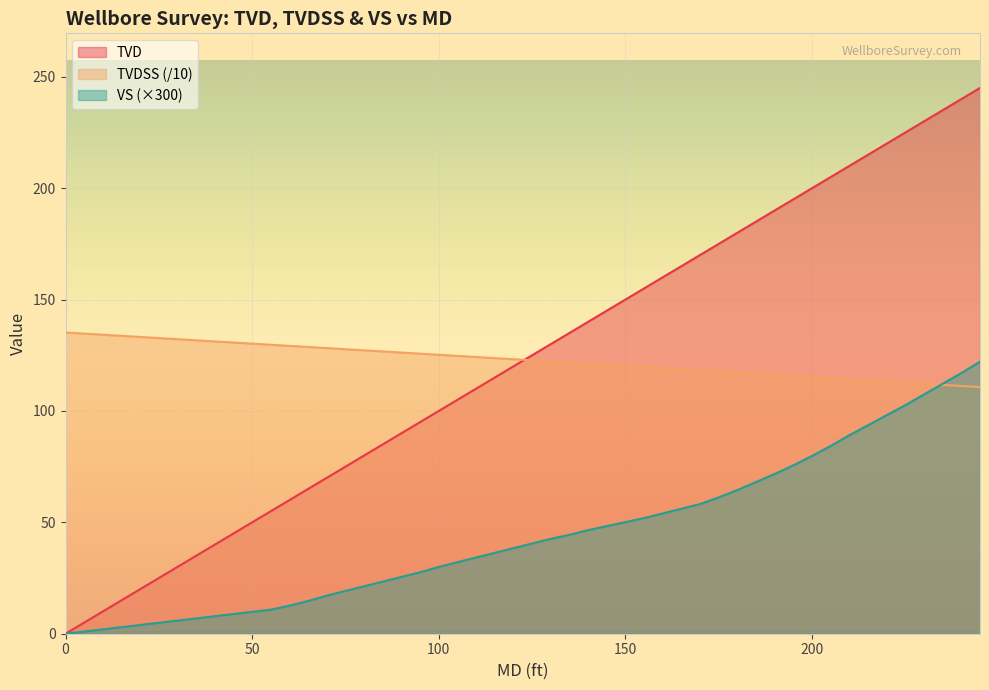

Which series has the largest range (max minus min)?

TVD